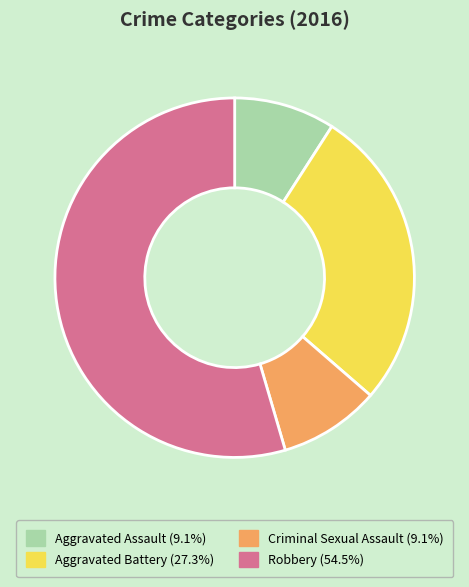

How many slices are in this pie chart?

4